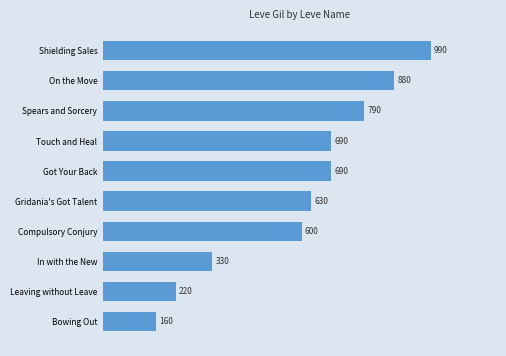

Count the values in the range 330 to 790.

6